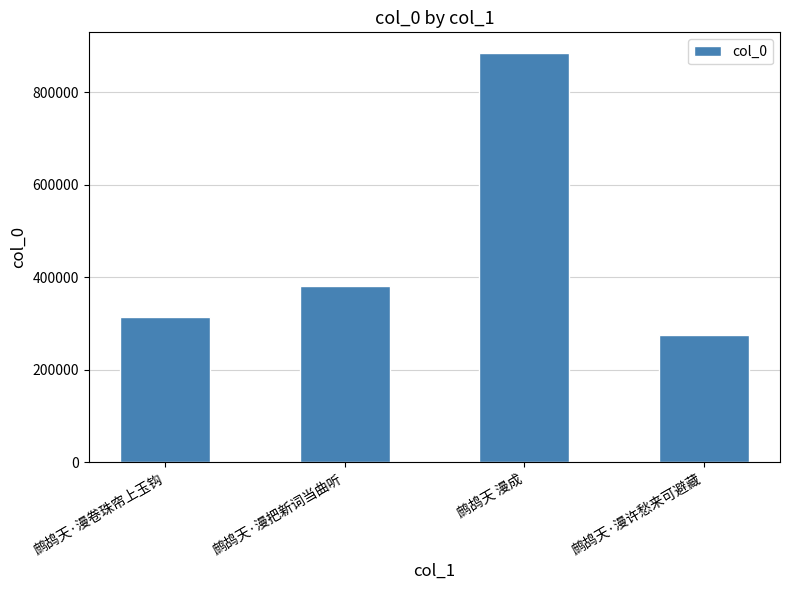

At which label is the value closest to 580356?

鹧鸪天·漫把新词当曲听